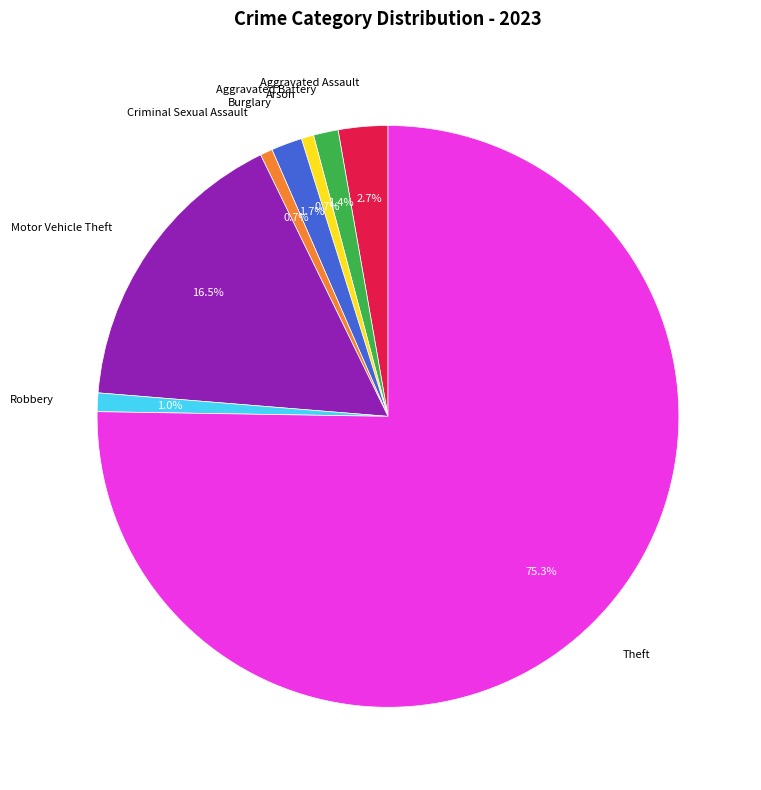

Which slice represents more than half of the pie?

Theft